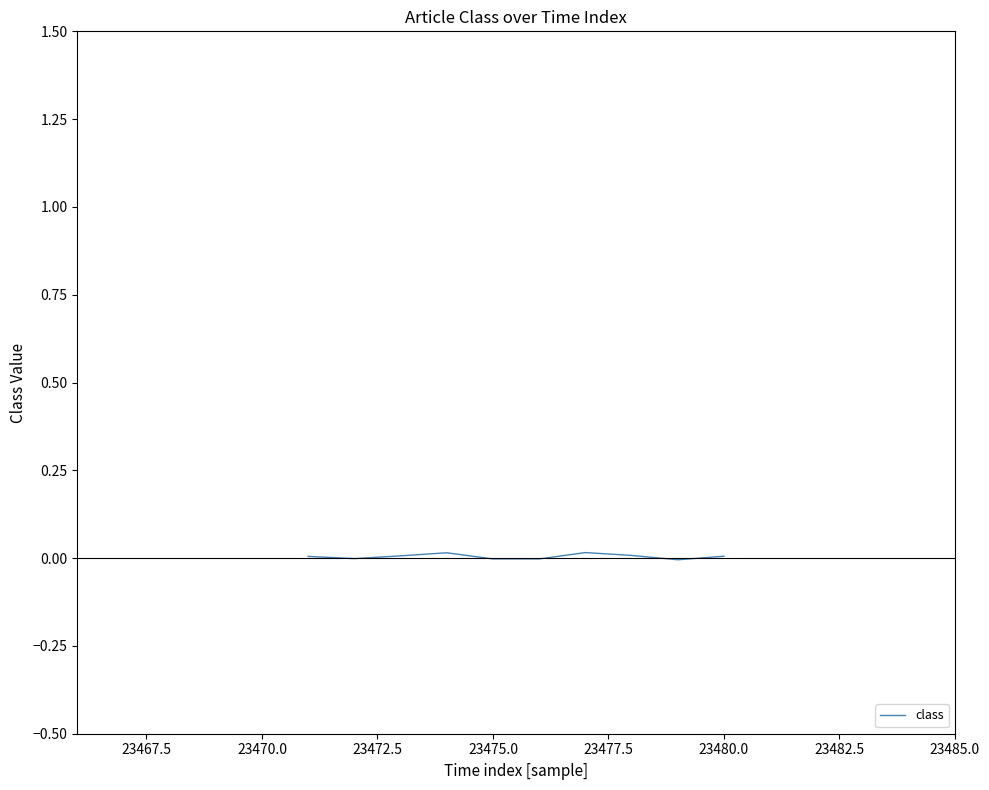

The chart shows a value of 0.0 at 23480.0. True or false?

True